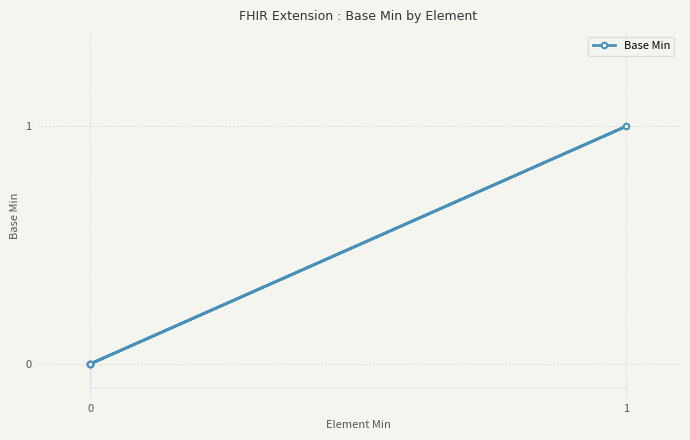

The value at 0 is 0. True or false?

True